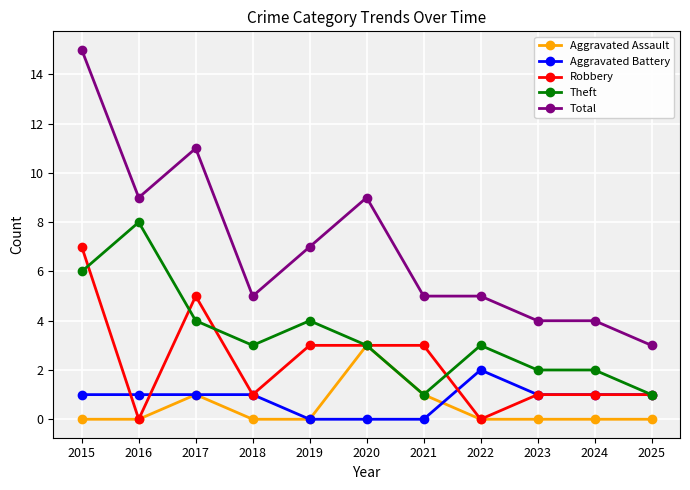

At which category is the sum across all series the highest?

2015